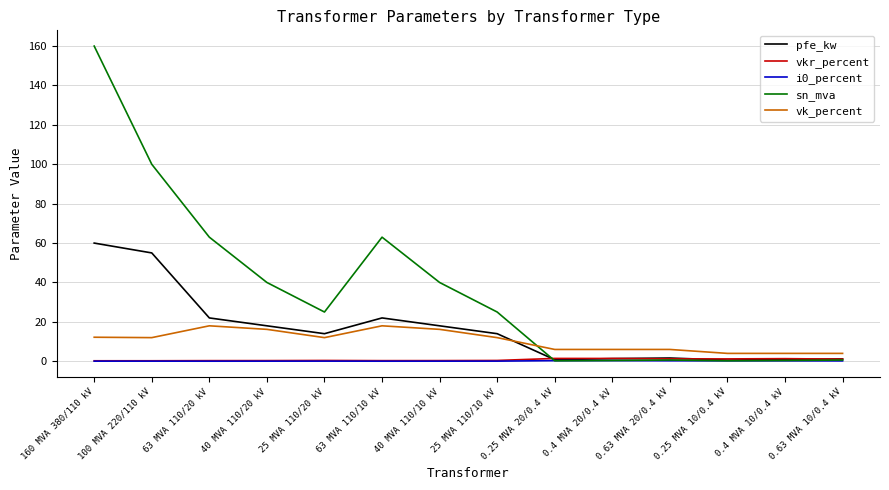

What is the maximum value for vk_percent?

18.0